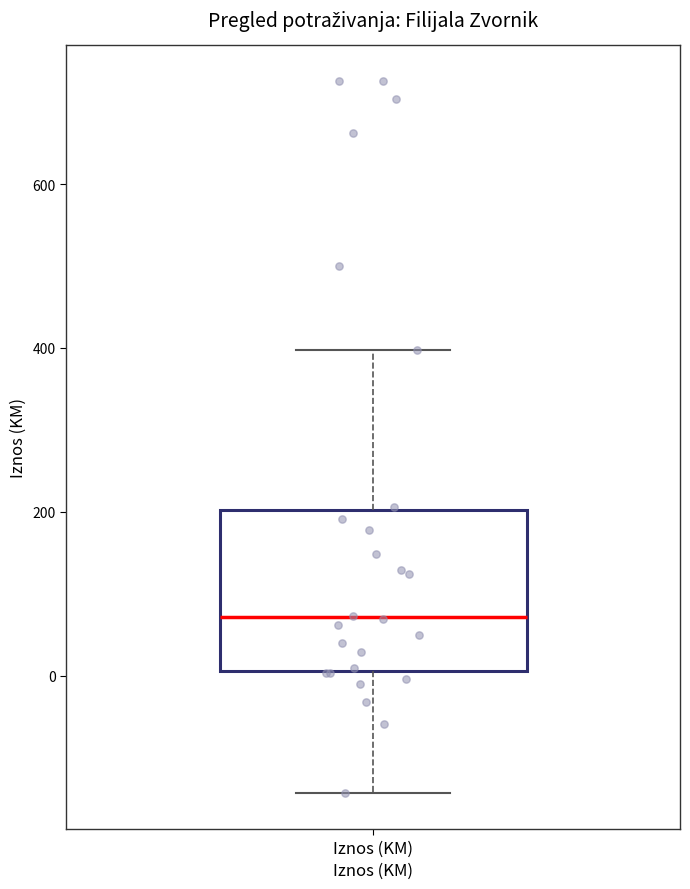

Read this box plot against the y-axis: the position of the median line, the range covered by the box, and the ends of both whiskers. The values are not printed on the chart, so give them approximately, as read against the axis.

median 80, box 0 to 200, whiskers -140 to 400